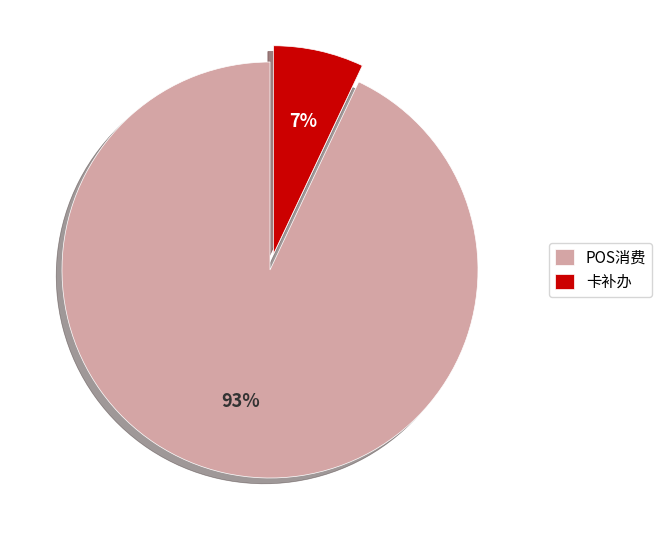

Is it true that 卡补办 is 7% of the pie?

True